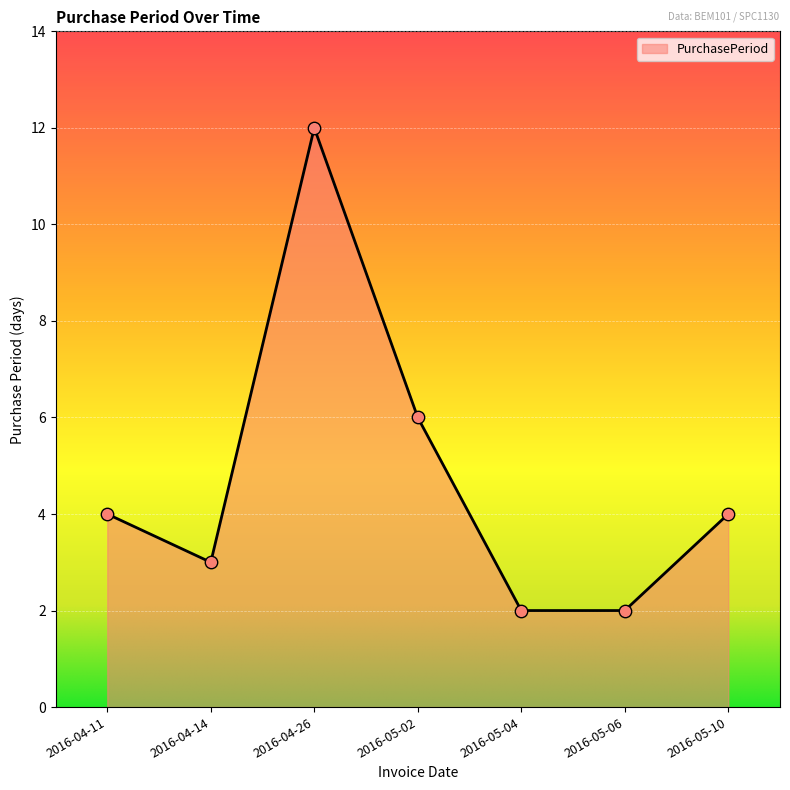

What is the change in value from 2016-04-26 to 2016-05-10?

-8